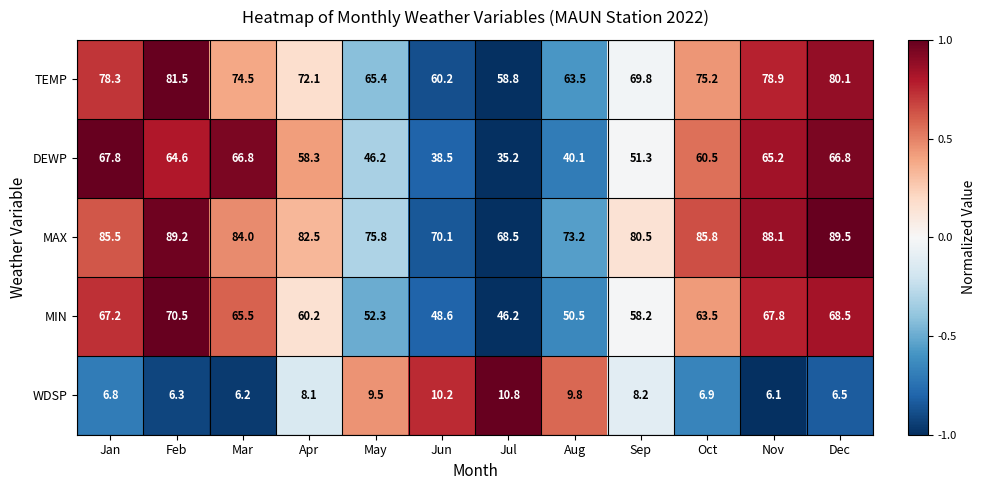

True or false: TEMP has a value of 30.3 at Aug.

False